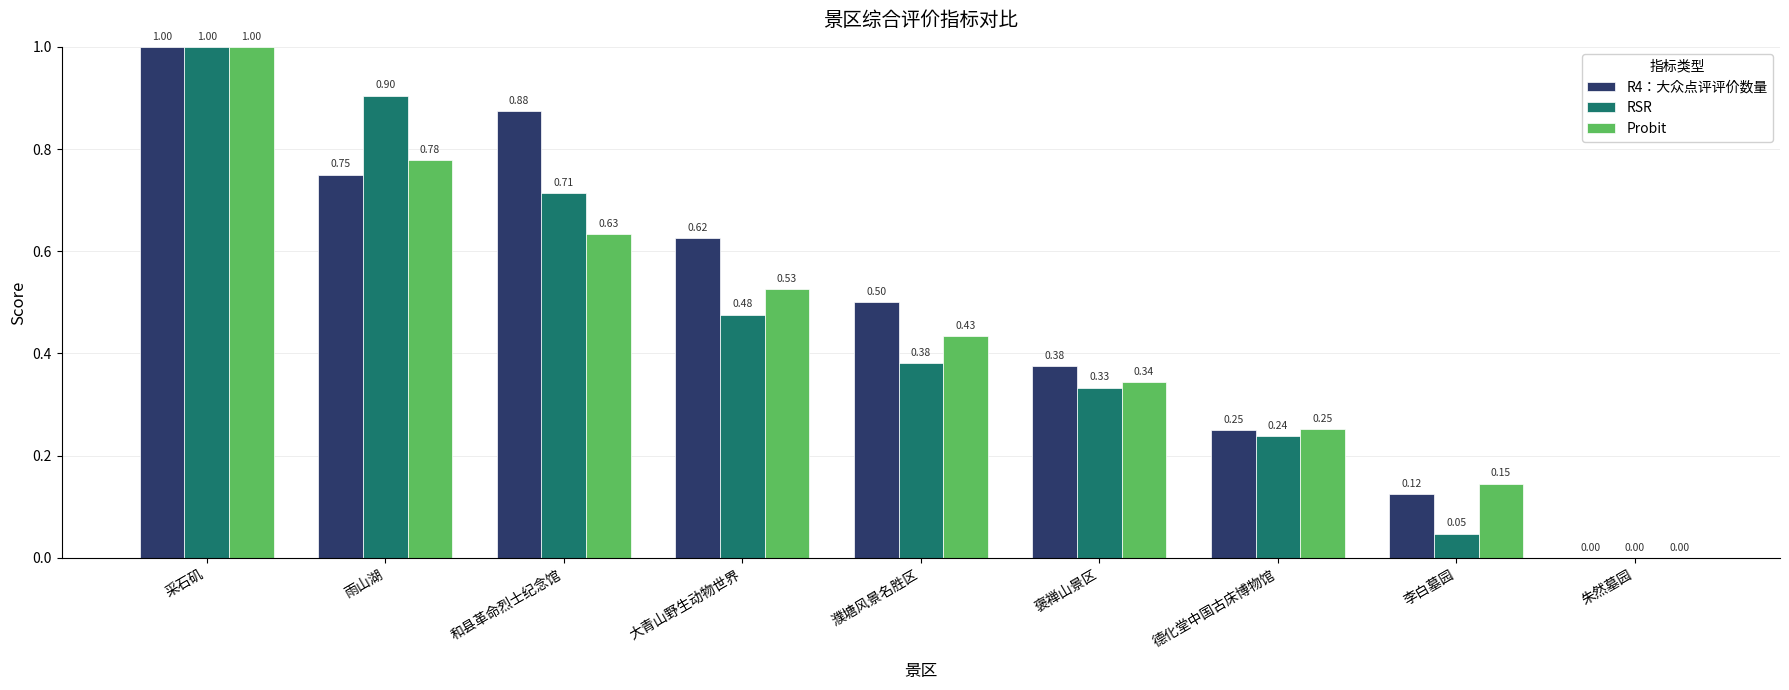

How many data points in R4：大众点评评价数量 are above 0?

8